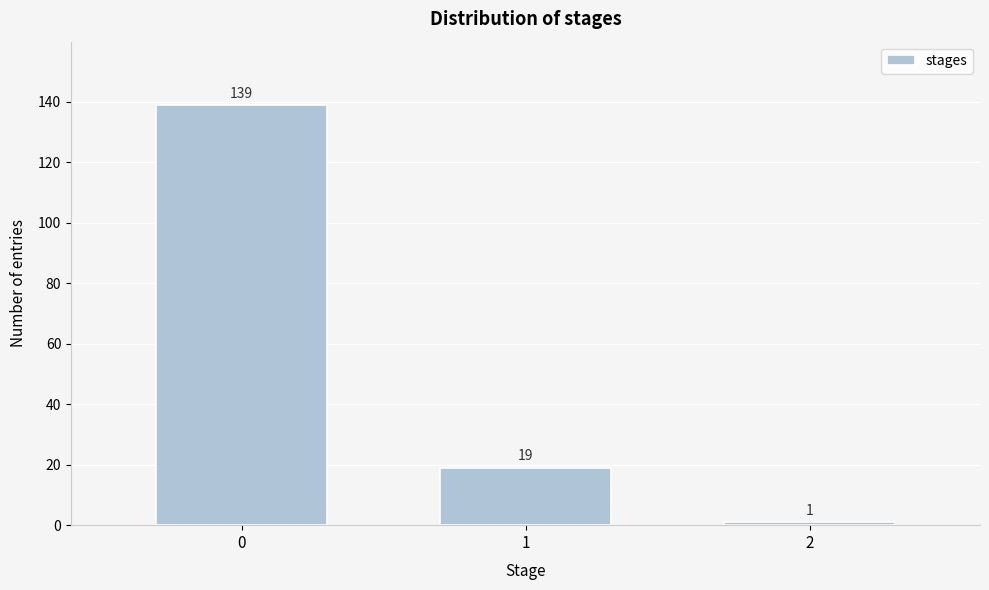

Reading right to left, transcribe all the data shown in this chart.

1	19	139